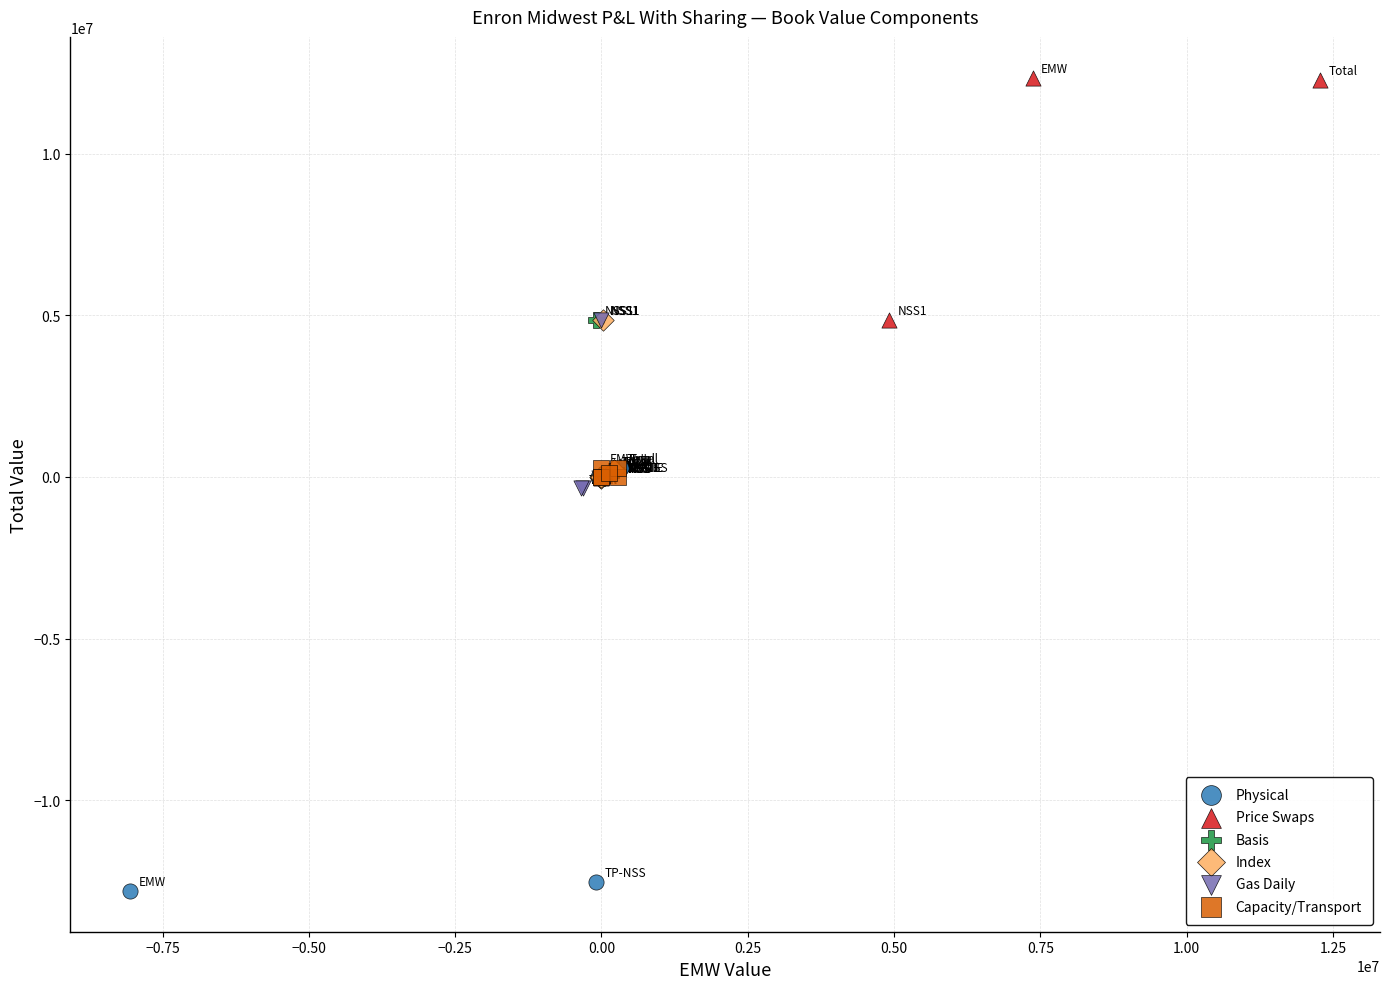

Which series contains the highest Y value?

Price Swaps